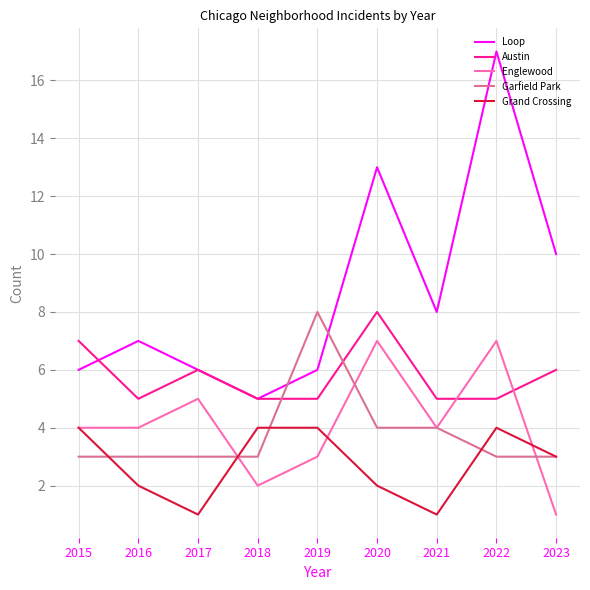

True or false: Loop and Grand Crossing intersect in this chart.

False